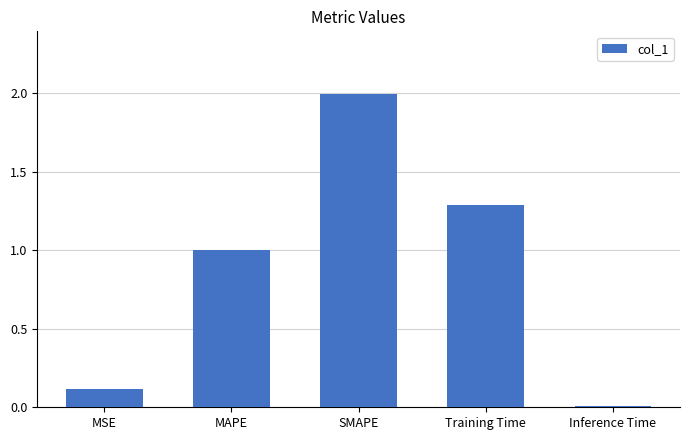

Rank the categories by value from lowest to highest.

Inference Time, MSE, MAPE, Training Time, SMAPE